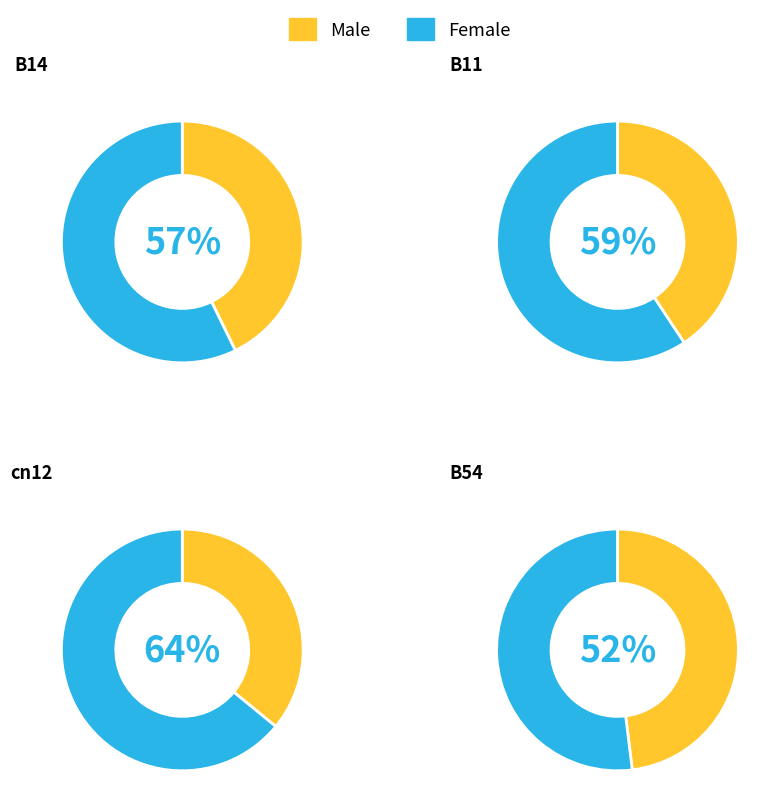

Do B14 and cn12 together represent more than half of the pie?

No